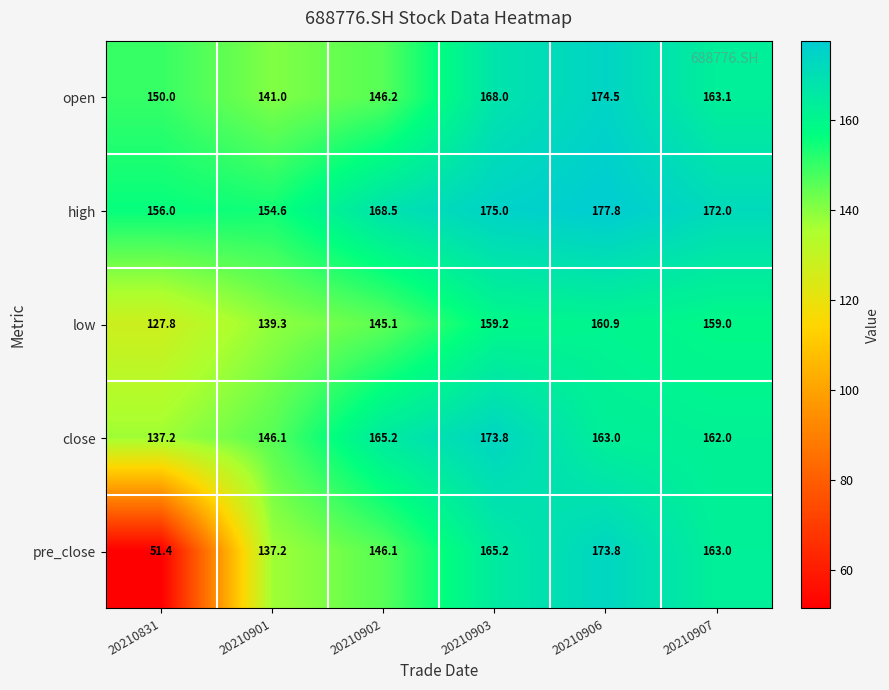

At which label is open closest to 157?

20210907